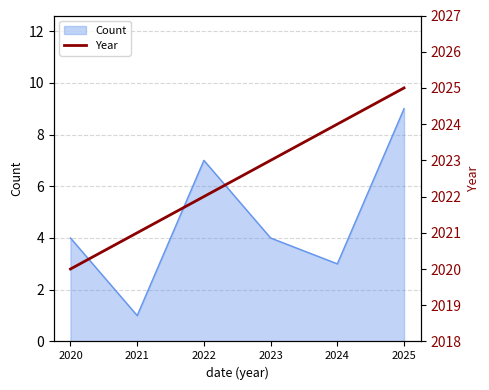

What is the sum of all values?

12135